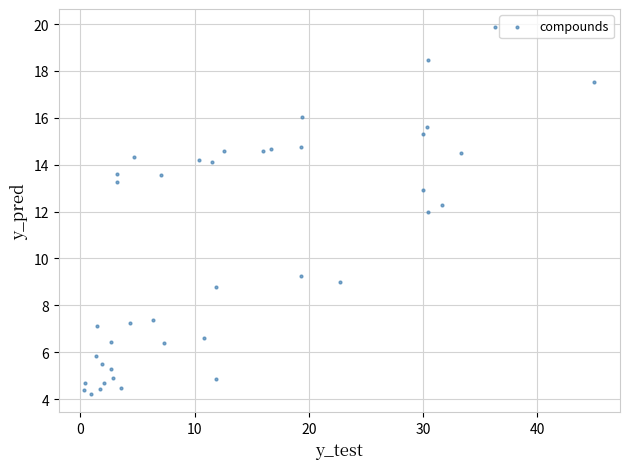

What is the range of Y values (max minus min)?

15.6